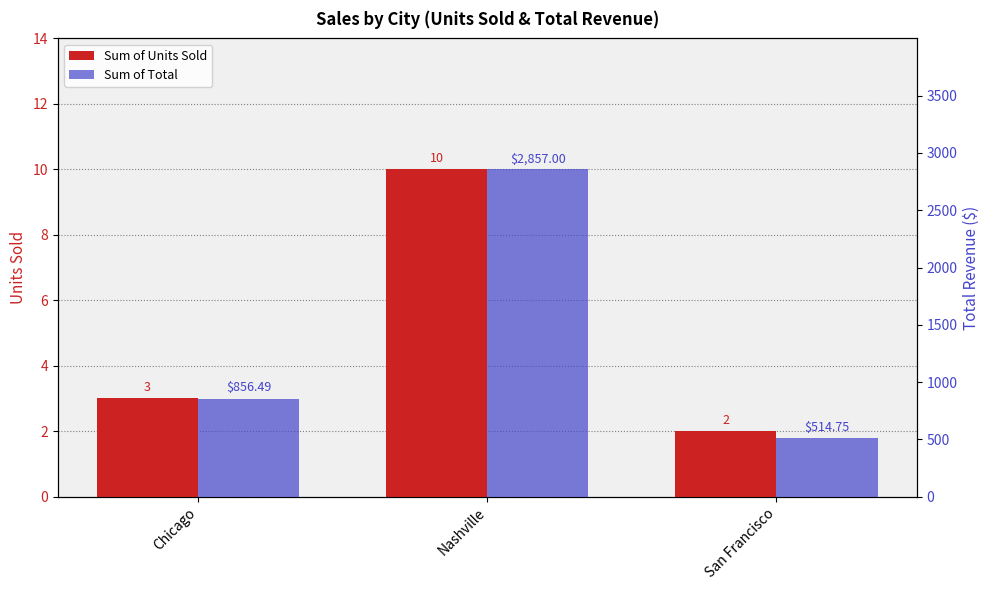

What is the total value across all series at San Francisco?

516.8